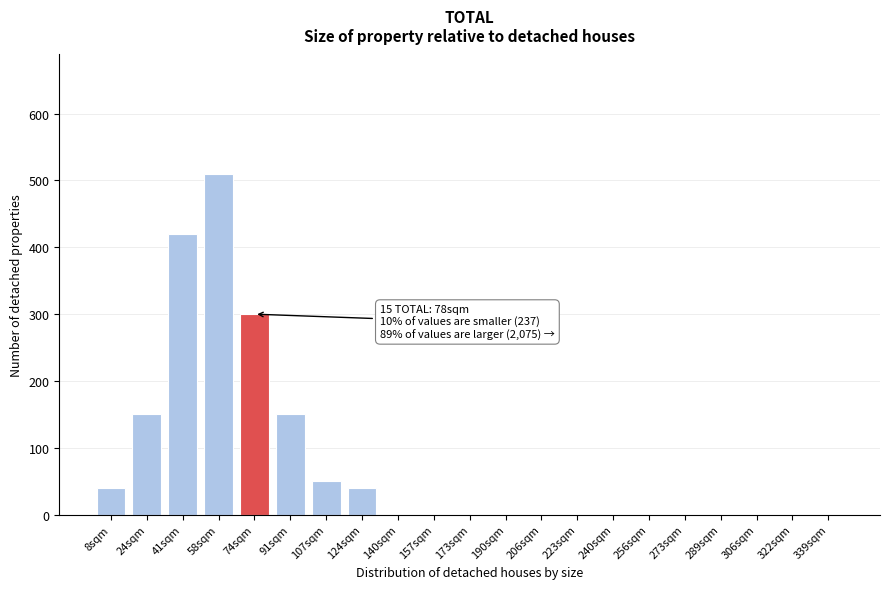

Reading left to right, what are all the values shown in this chart?

8sqm=40	24sqm=150	41sqm=420	58sqm=510	74sqm=300	91sqm=150	107sqm=50	124sqm=40	140sqm=0	157sqm=0	173sqm=0	190sqm=0	206sqm=0	223sqm=0	240sqm=0	256sqm=0	273sqm=0	289sqm=0	306sqm=0	322sqm=0	339sqm=0